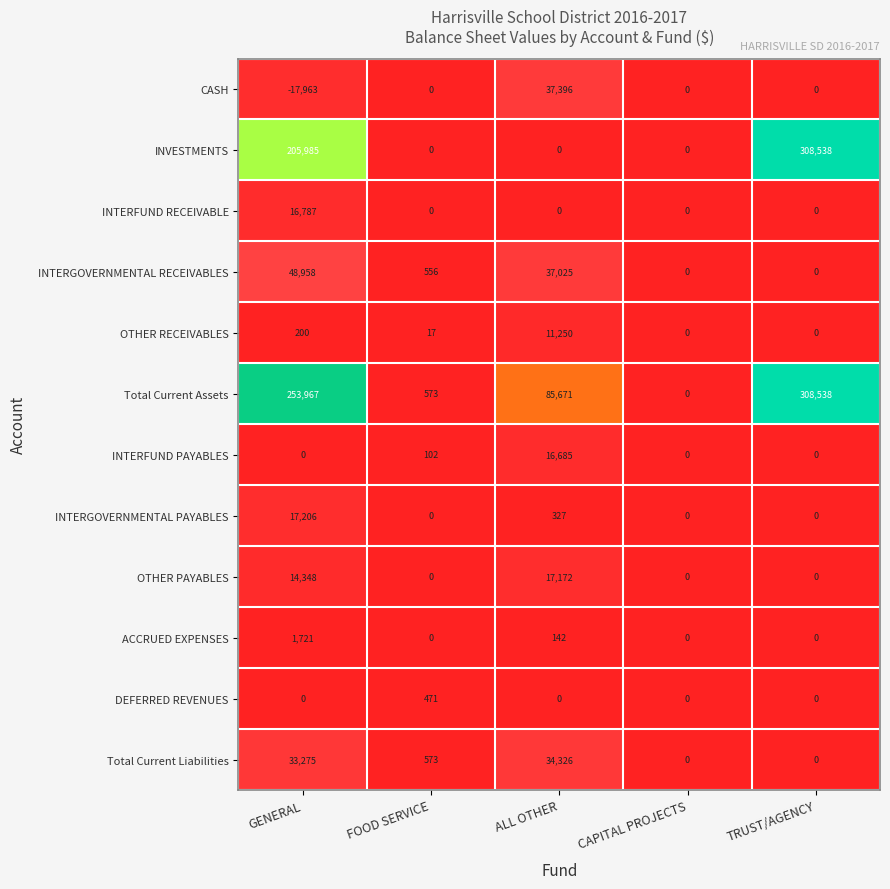

What is the sum of all OTHER RECEIVABLES values?

11467